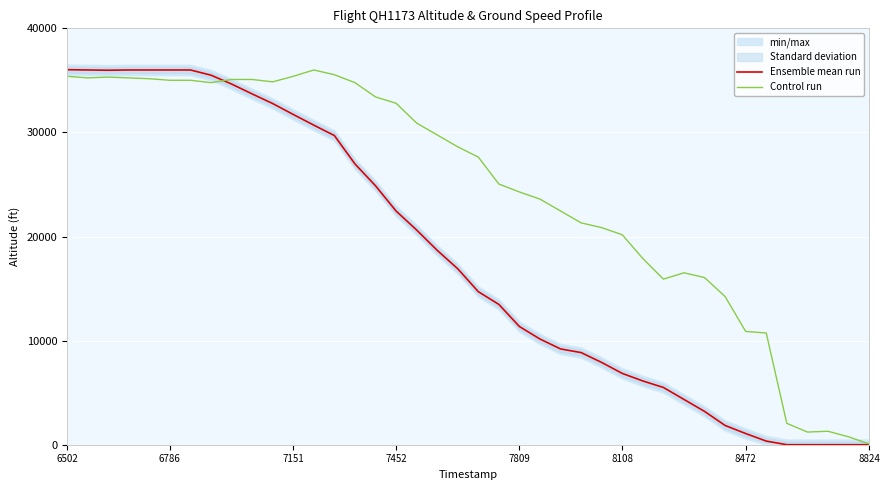

How many series are shown in this chart?

2